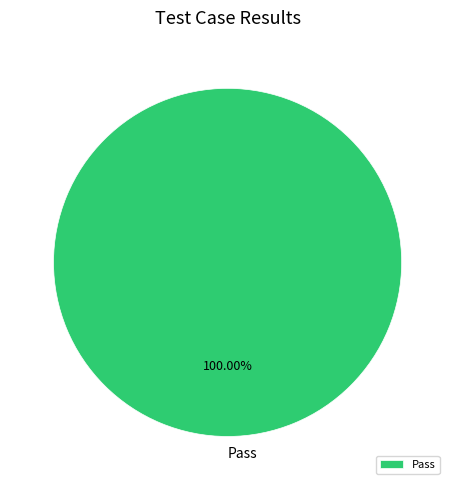

What percentage is the Pass slice, to the nearest percent?

100%